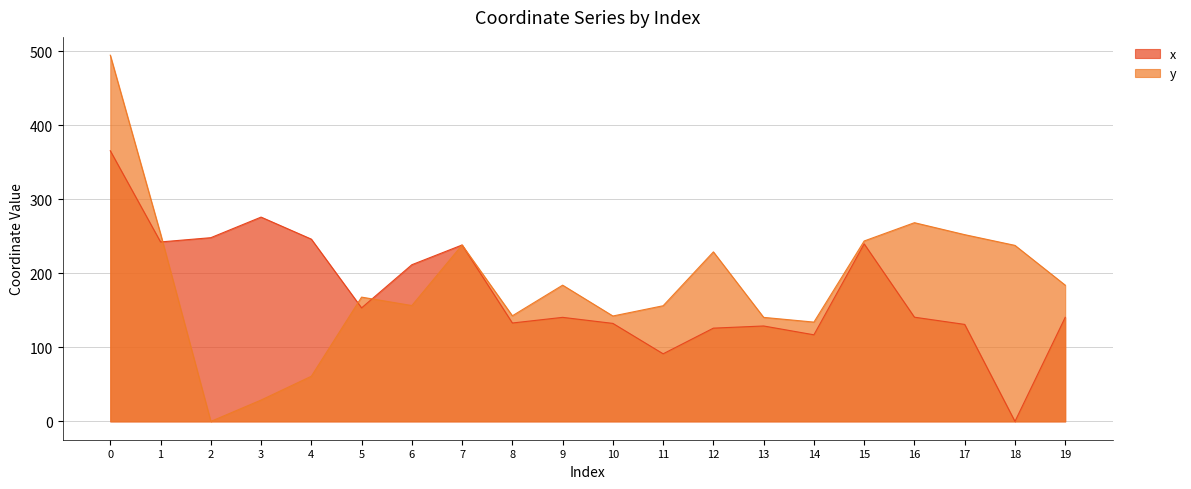

Rank the categories by x value from lowest to highest.

18, 11, 14, 12, 13, 17, 10, 8, 9, 19, 16, 5, 6, 7, 15, 1, 4, 2, 3, 0